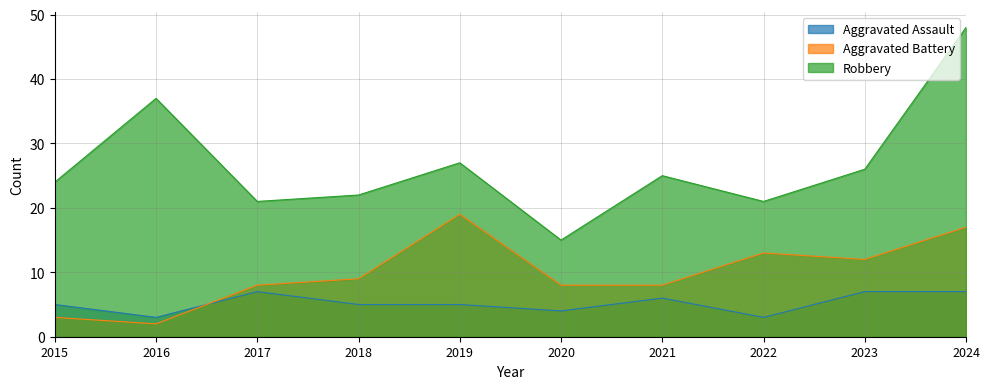

Does the chart have visible grid lines?

Yes